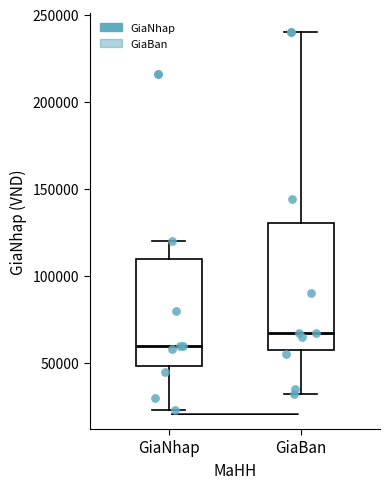

Which box has the lowest median line?

GiaNhap